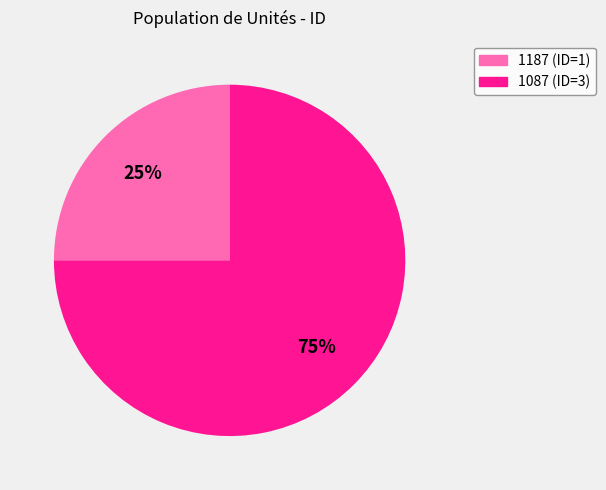

Count the number of slices in the pie.

2